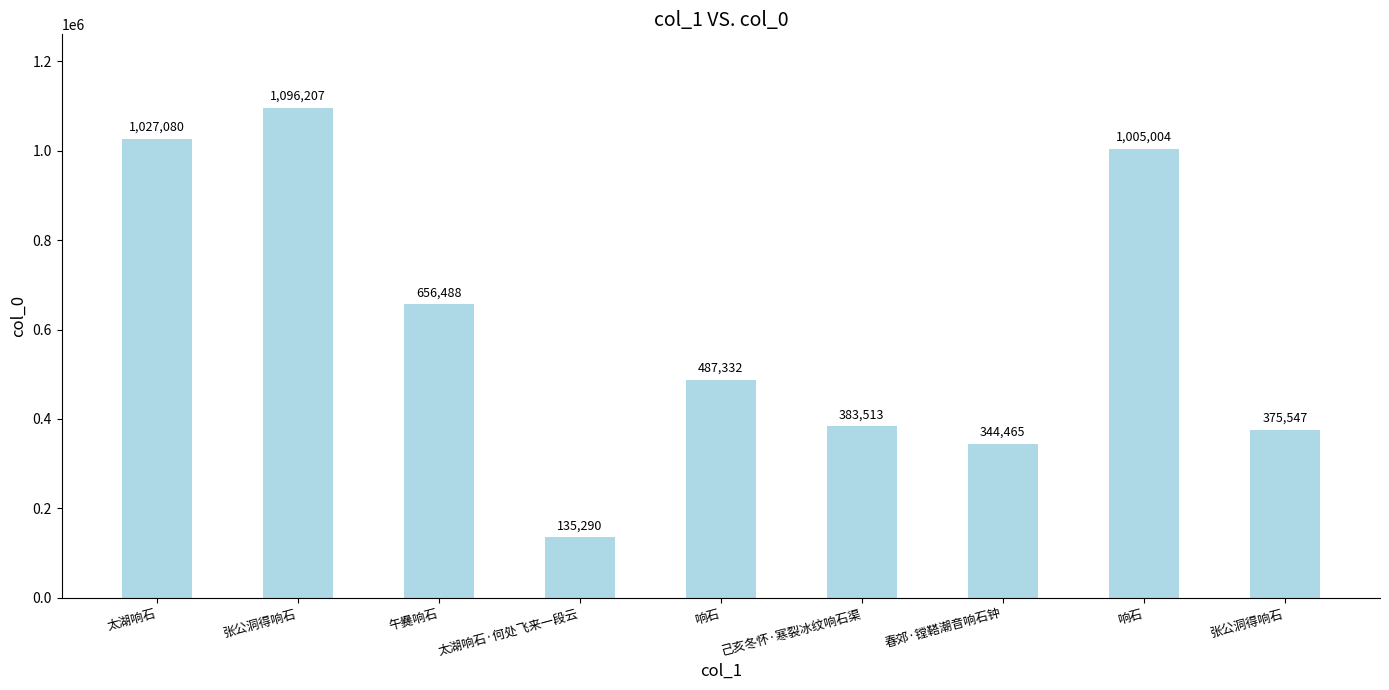

What is the label of the 5th bar from the right?

响石